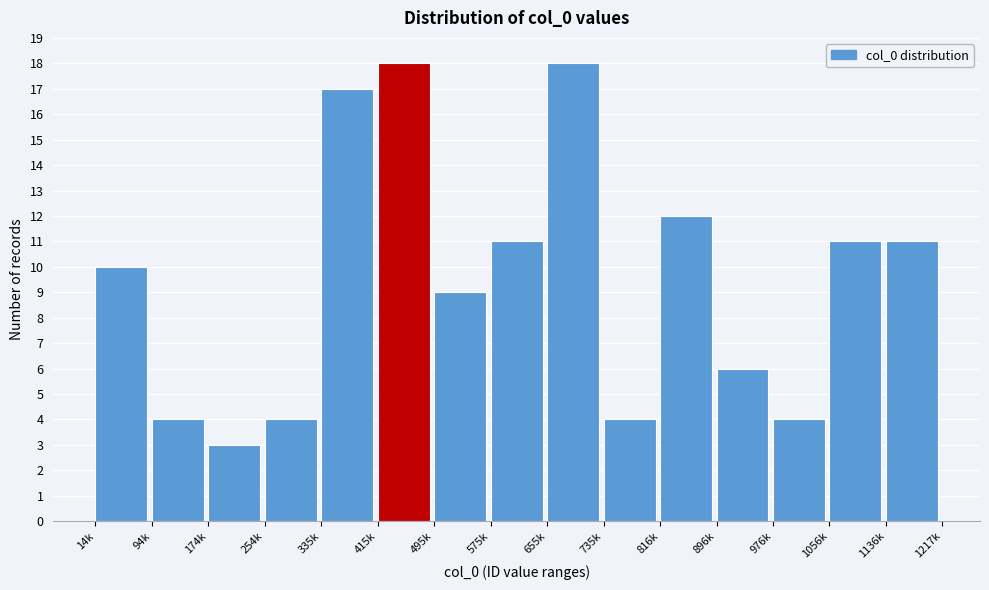

Reading left to right, extract all data points from this chart.

14k=10	94k=4	174k=3	254k=4	335k=17	415k=18	495k=9	575k=11	655k=18	735k=4	816k=12	896k=6	976k=4	1056k=11	1136k=11